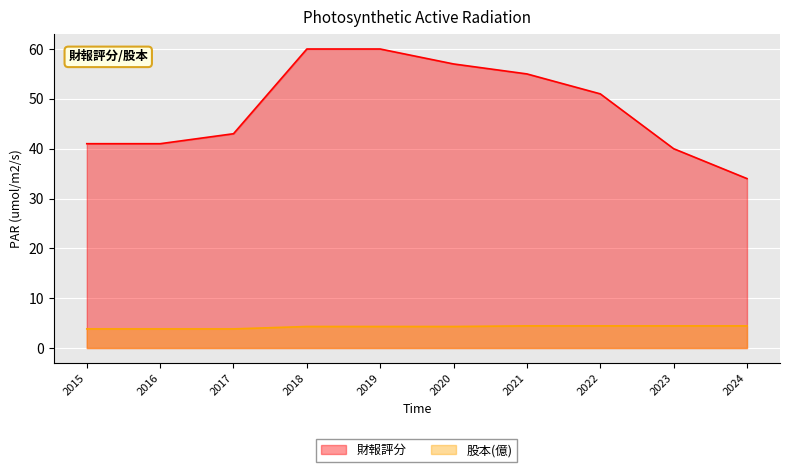

Does the chart display data point markers on the line(s)?

No